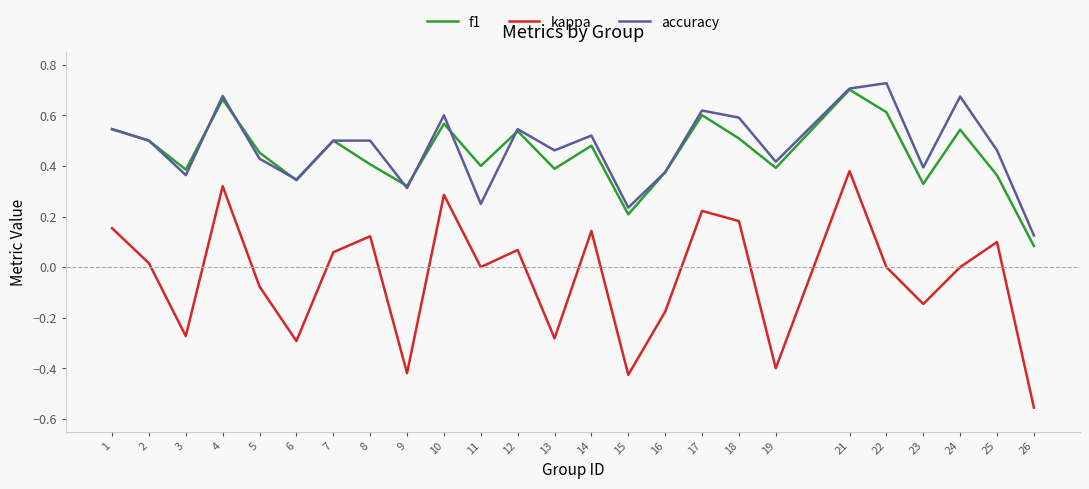

After their last crossing, which series has the higher values: f1 or accuracy?

accuracy